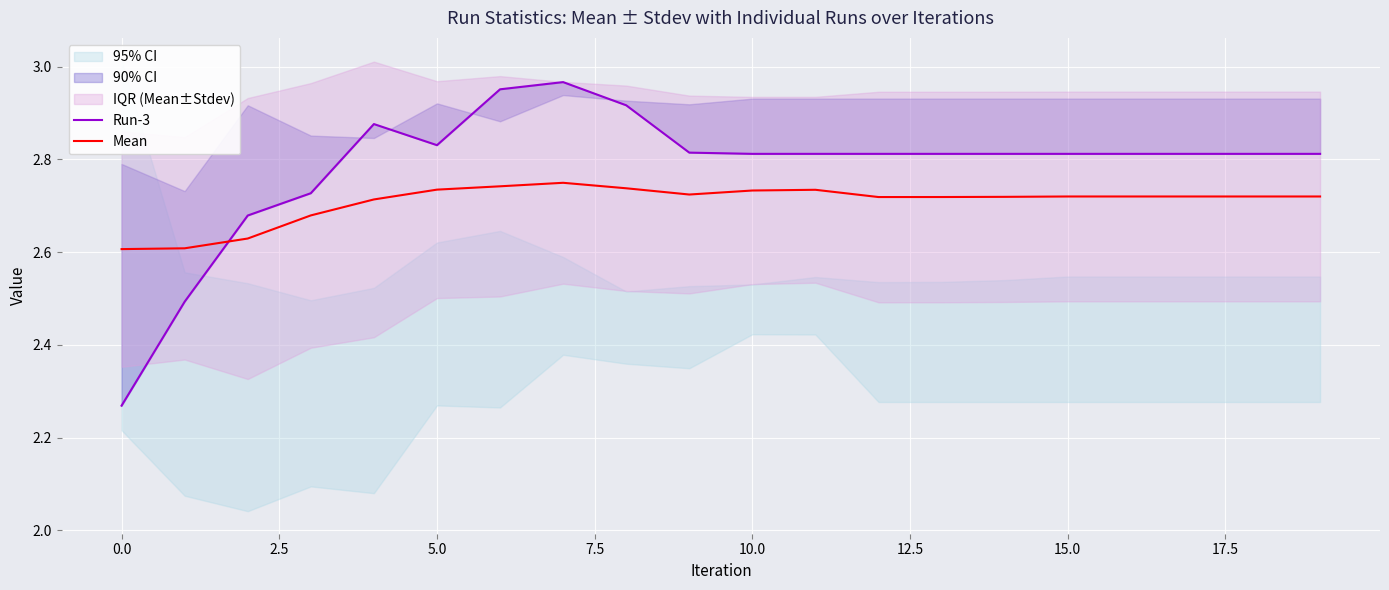

The Run-3 series shows 2.9 at 7.5. True or false?

True